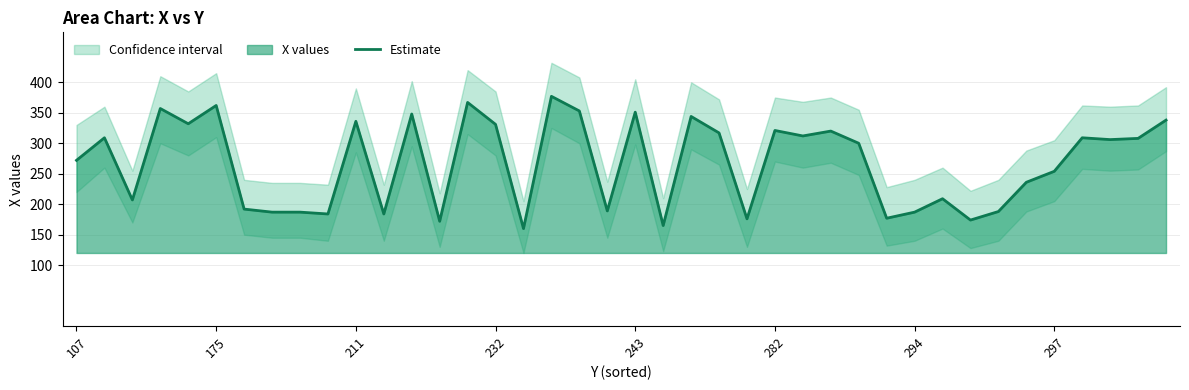

Which has a higher value, 14 or 17?

17